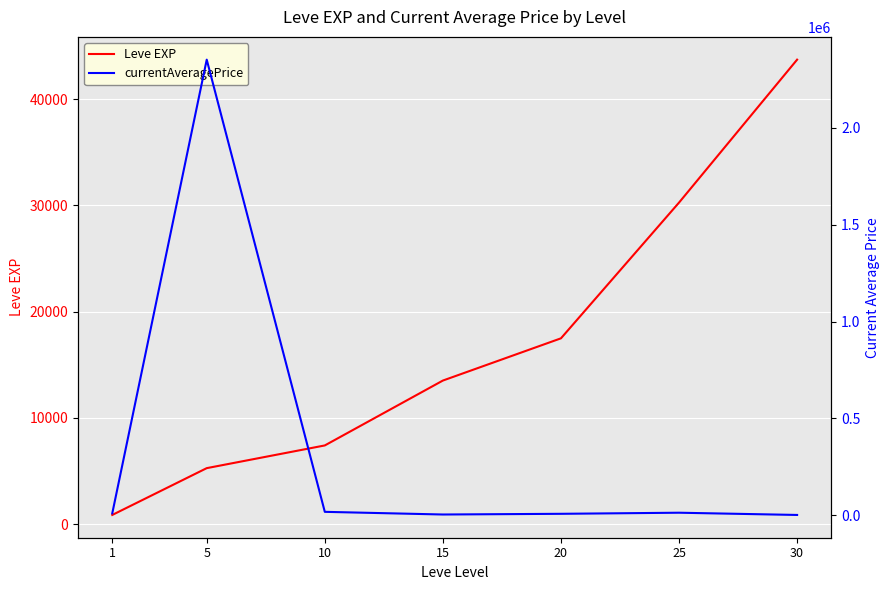

Which series changed the most between 20 and 30?

Leve EXP